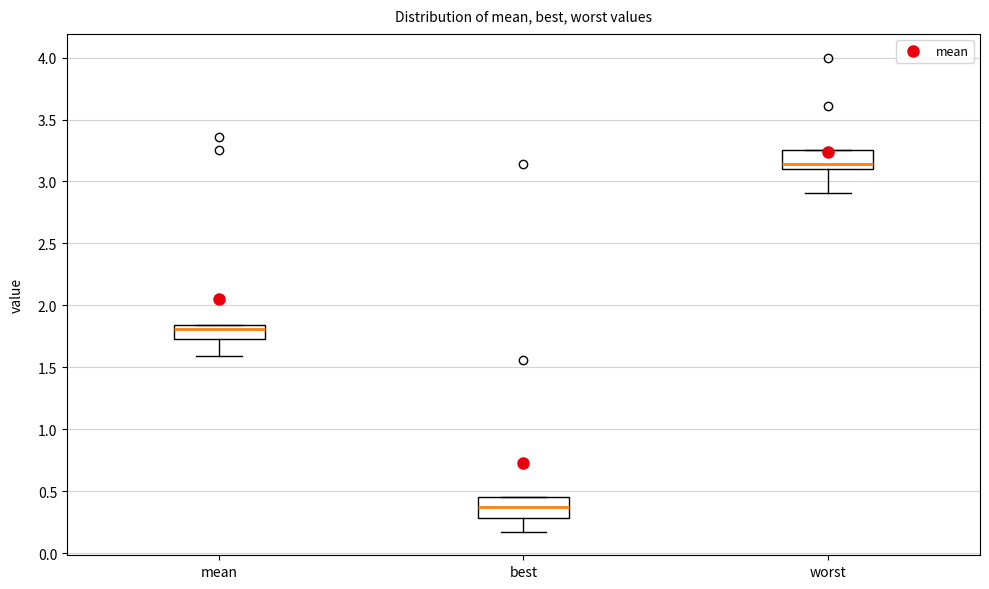

Reading left to right, transcribe this box plot: for each box, give where its median line is, the range the box spans, and where its two whiskers end, as read against the y-axis. The values are not printed on the chart, so give them approximately, as read against the axis.

mean: median 1.80, box 1.75 to 1.85, whiskers 1.60 to 1.85
best: median 0.35, box 0.30 to 0.45, whiskers 0.15 to 0.45
worst: median 3.15, box 3.10 to 3.25, whiskers 2.90 to 3.25